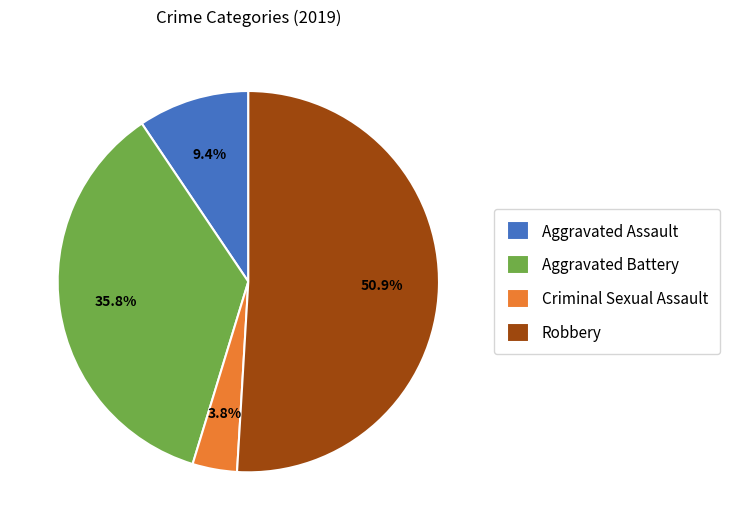

What percentage is NOT represented by Aggravated Battery?

64.2%